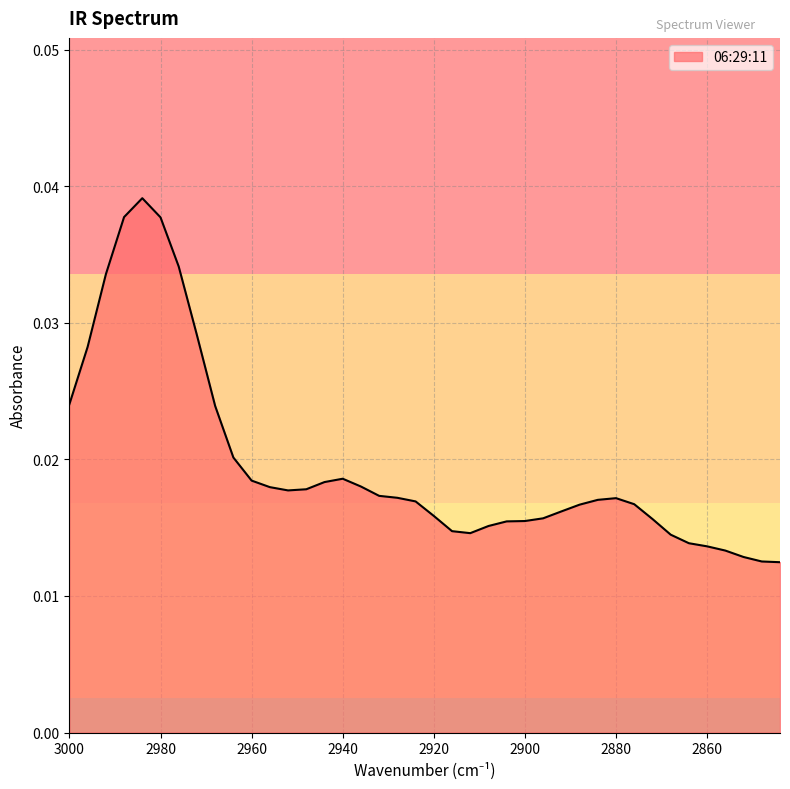

At which label is the value closest to 0?

2844